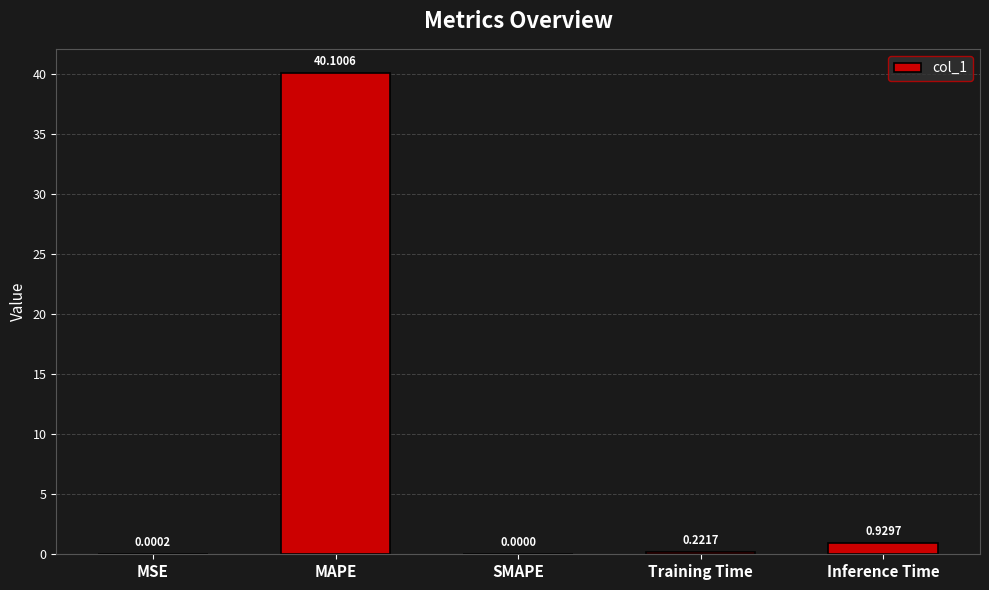

Where is the data nearest to the value 20?

Inference Time